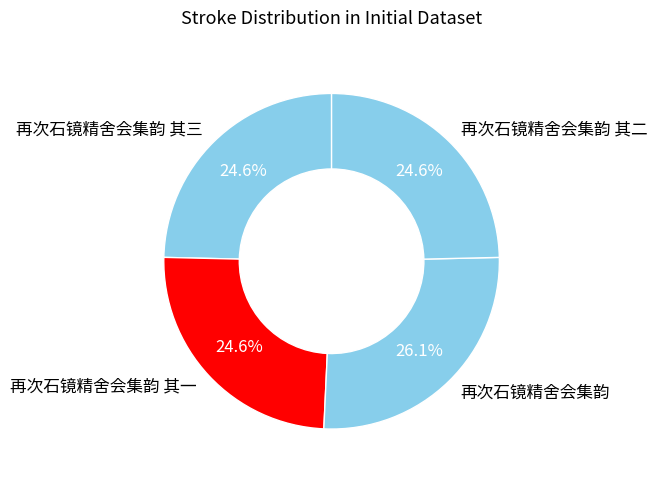

Combined, do 再次石镜精舍会集韵 其一 and 再次石镜精舍会集韵 account for over 50%?

Yes